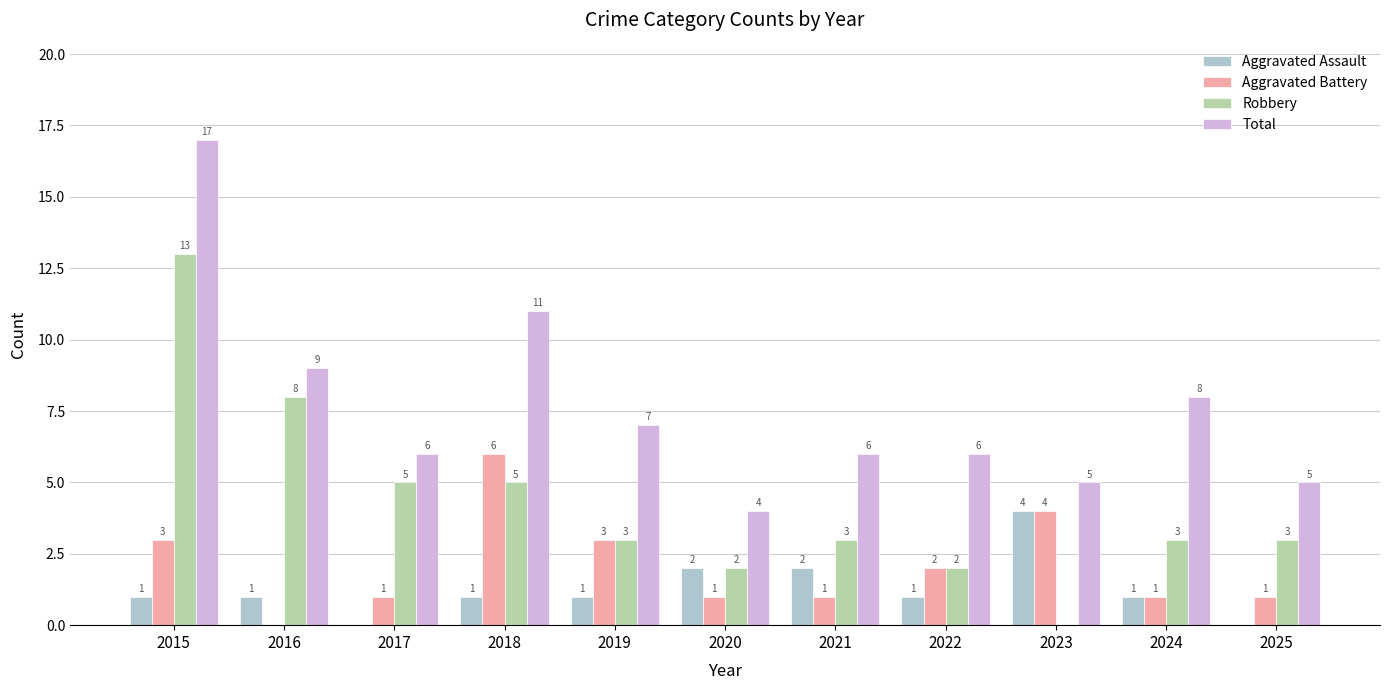

Reading left to right, list all the values displayed in this chart.

Aggravated Assault: 1	1	0	1	1	2	2	1	4	1	0
Aggravated Battery: 3	0	1	6	3	1	1	2	4	1	1
Robbery: 13	8	5	5	3	2	3	2	0	3	3
Total: 17	9	6	11	7	4	6	6	5	8	5